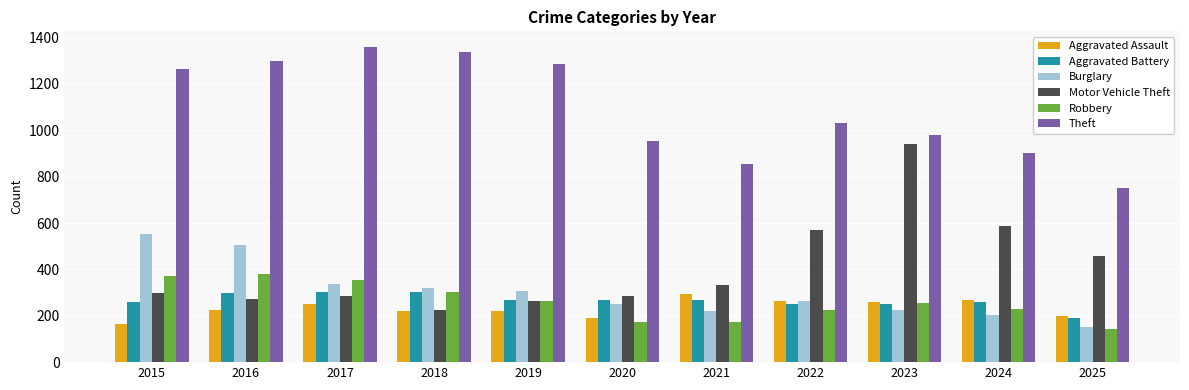

What value does the Aggravated Battery series have at 2020, to the nearest 5?

270